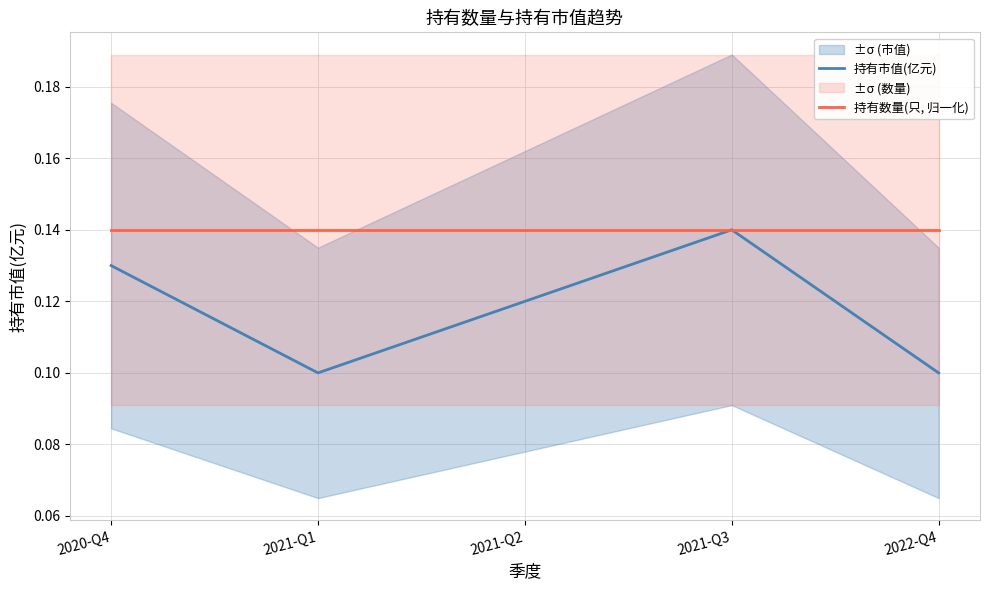

The 持有市值(亿元) series shows 0.2 at 2021-Q2. True or false?

False